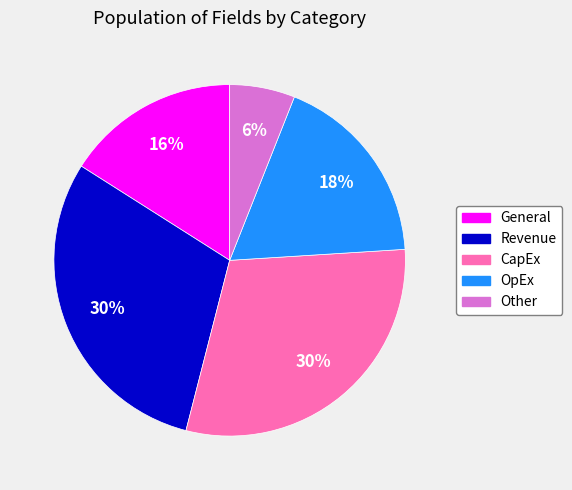

Combined, do Revenue and General account for over 50%?

No